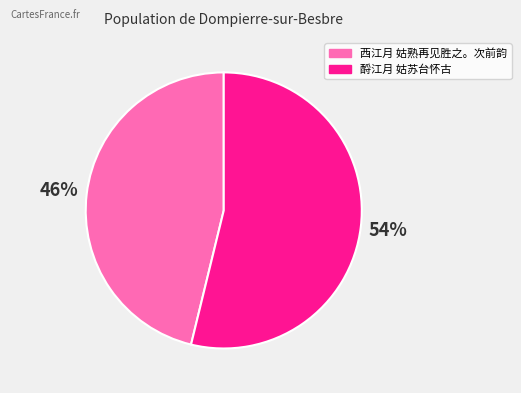

Rank the categories by value from highest to lowest.

酹江月 姑苏台怀古, 西江月 姑熟再见胜之。次前韵